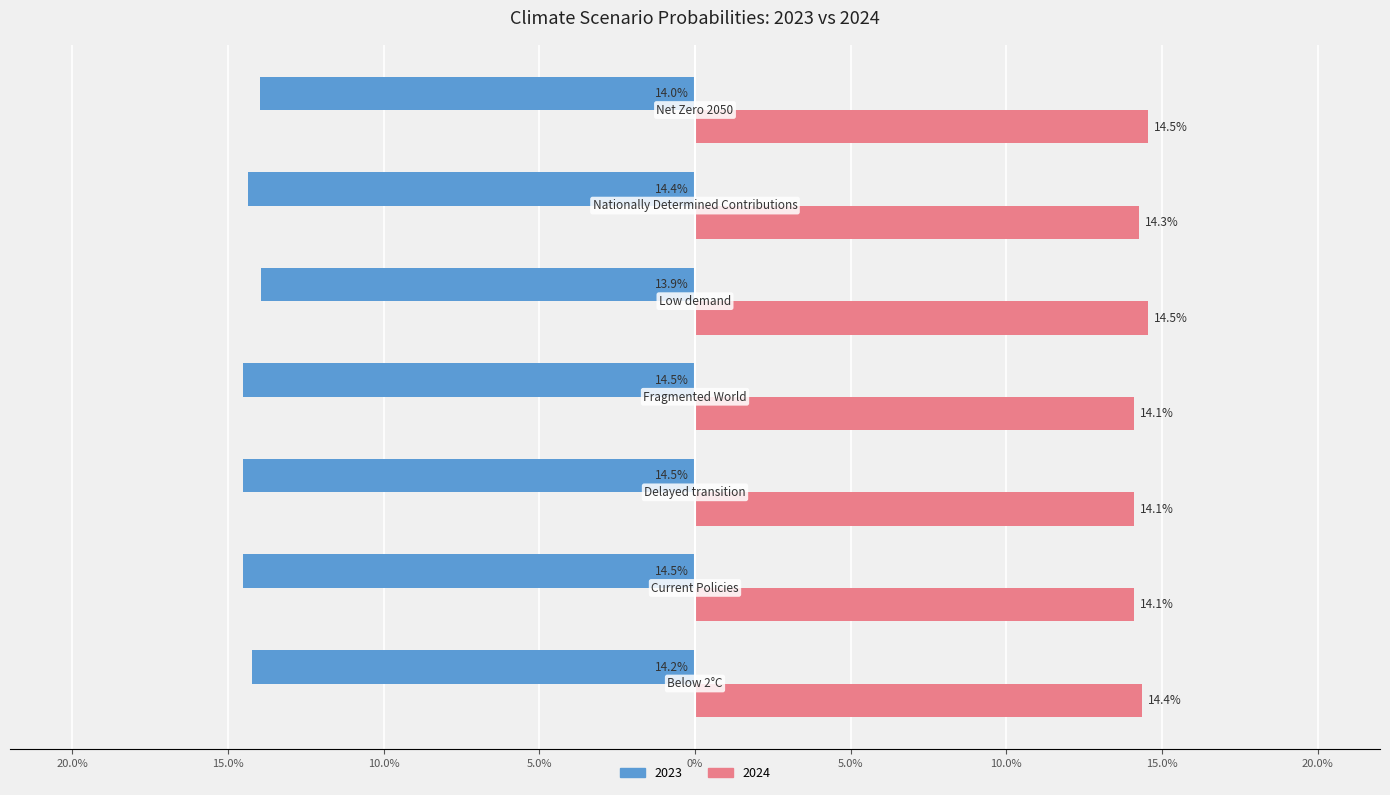

What are all the series names shown in the legend?

2023, 2024